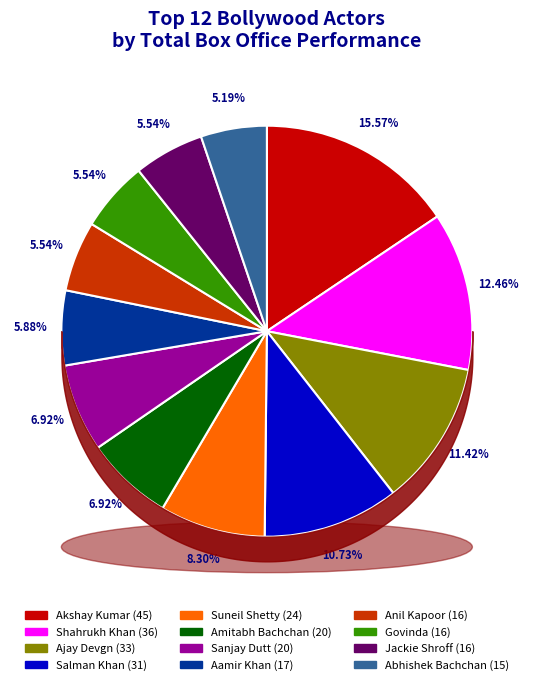

Between Jackie Shroff and Amitabh Bachchan, which is larger?

Amitabh Bachchan